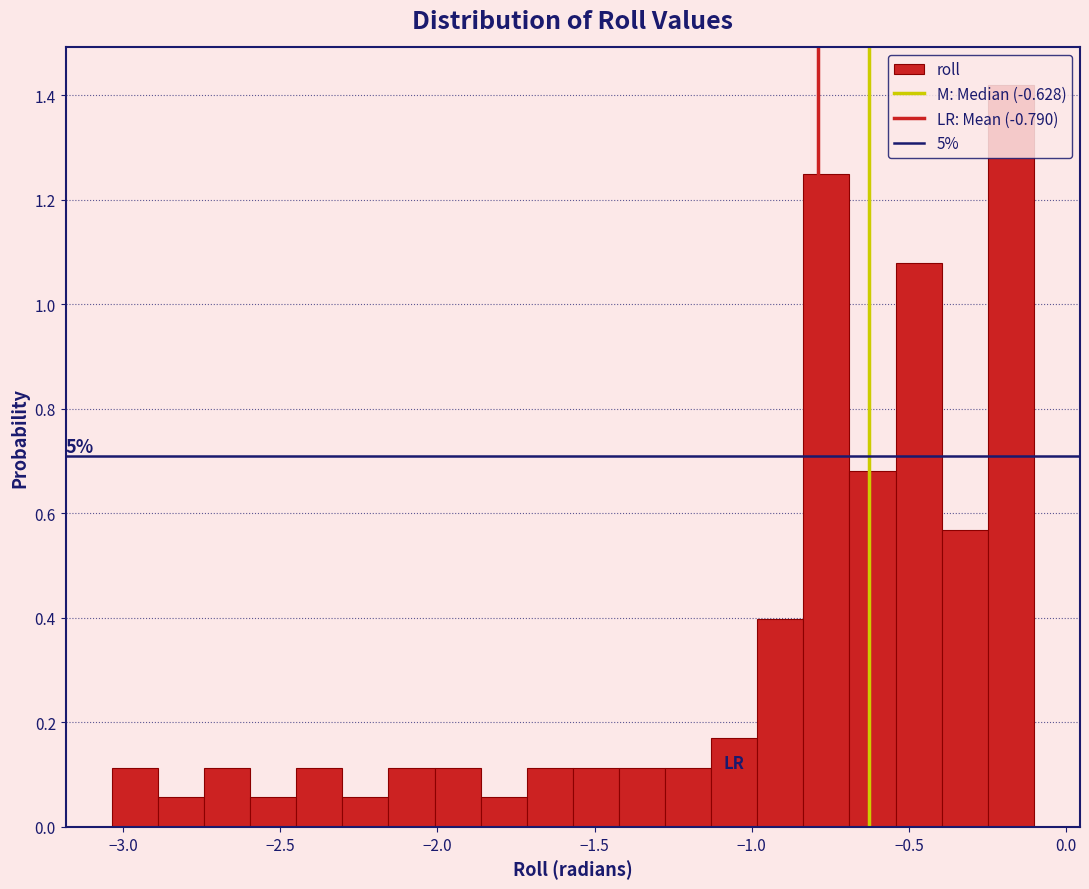

Around what value on the x-axis is the tallest bar? Give the approximate position of its centre, as read against the axis.

-0.20